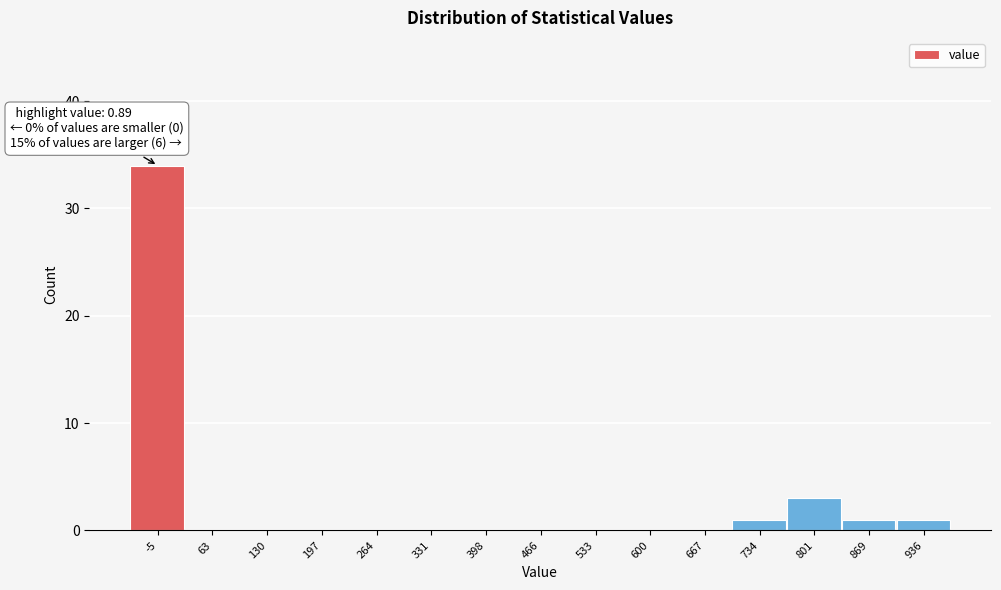

Reading left to right, list all the values displayed in this chart.

-5=34	63=0	130=0	197=0	264=0	331=0	398=0	466=0	533=0	600=0	667=0	734=1	801=3	869=1	936=1